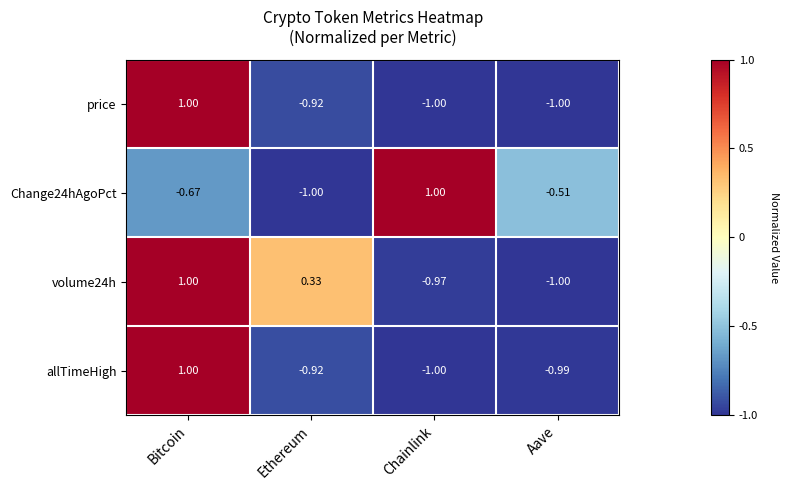

At which category is the sum across all series the highest?

Bitcoin